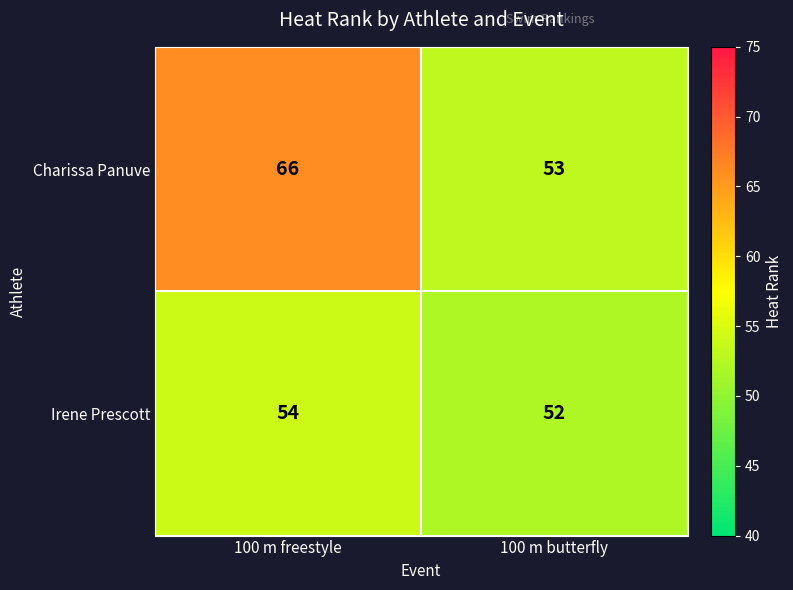

What is the sum of all Irene Prescott values?

106